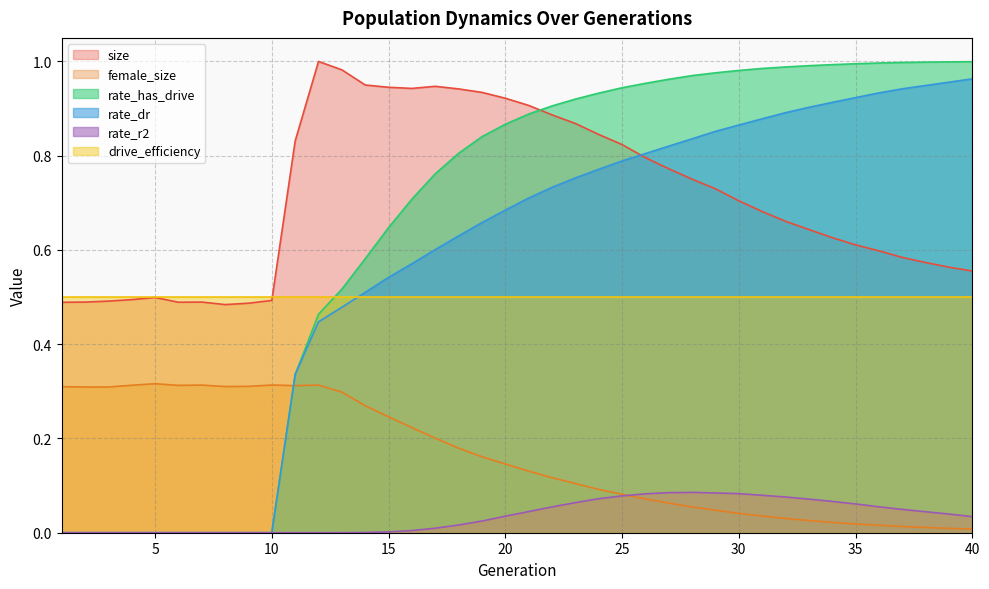

What is the sum of the rate_dr values at 17 and 26?

1.4